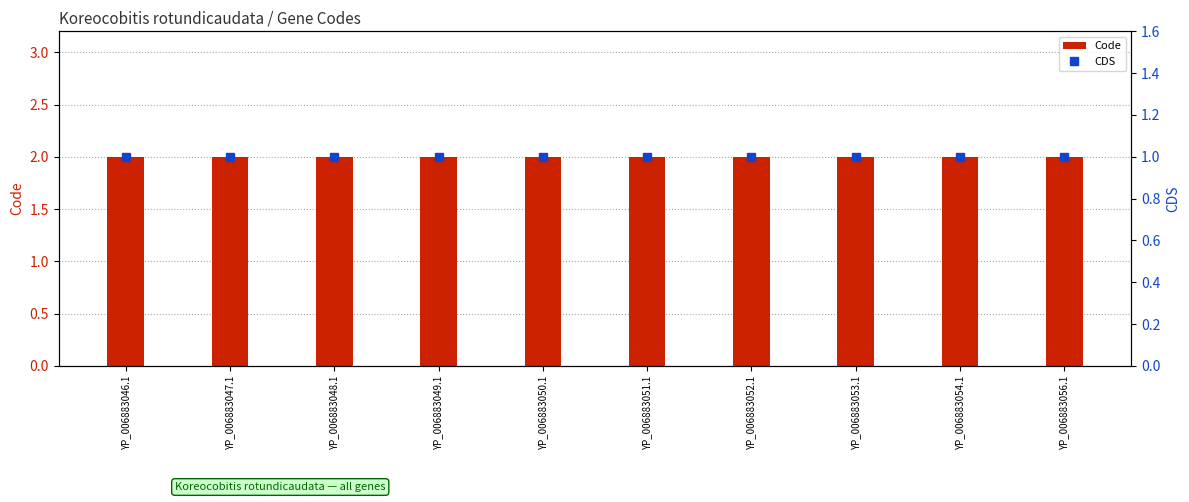

Is it true that Code equals 3 at YP_006883051.1?

False